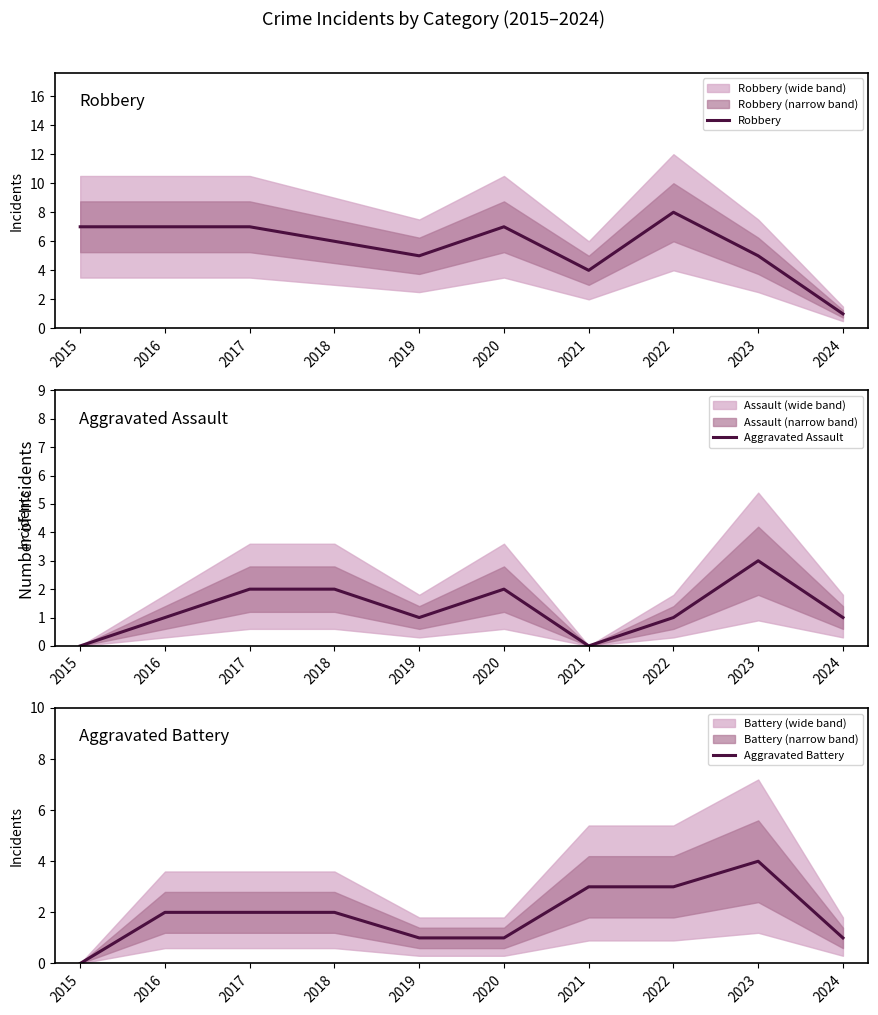

Which has a higher value, 2015 or 2020?

2015